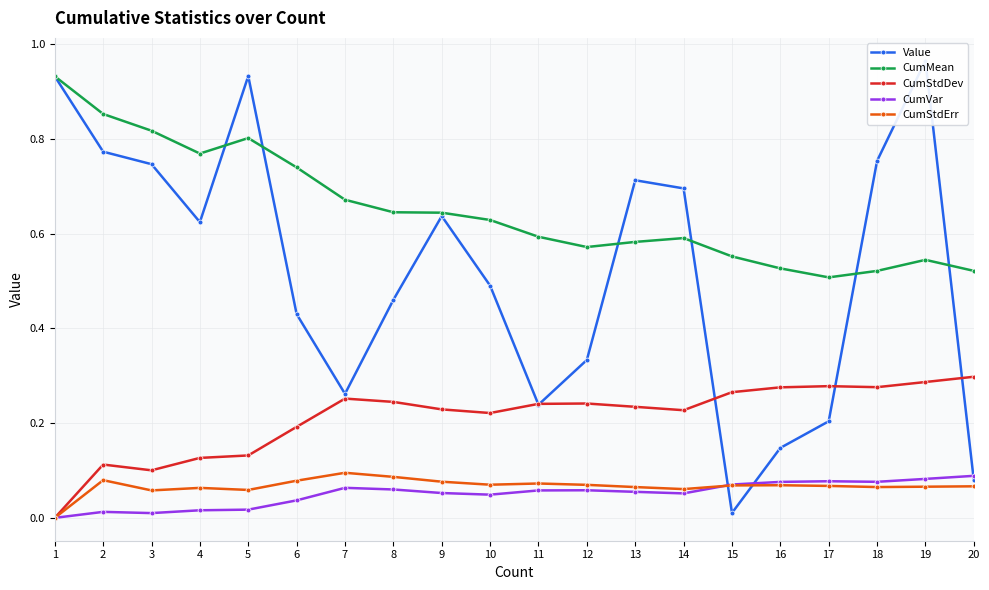

The value of CumStdErr at 8 is 0.2. True or false?

False